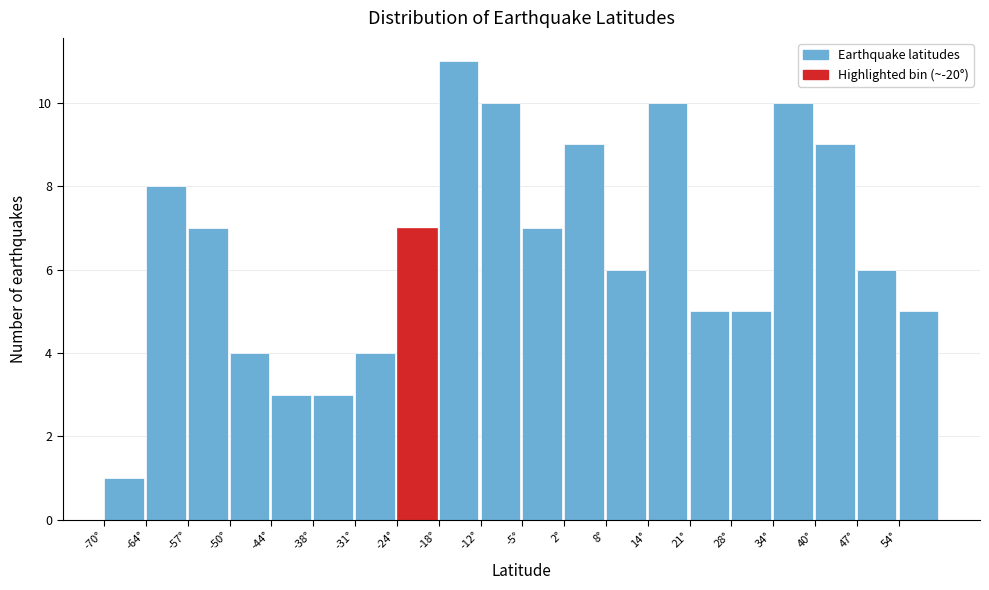

What is the height of the bar covering 34.0 to 40.5 on the x-axis? Neither the bar edges nor the heights are printed on the chart, so give them approximately, as read against the axes.

10